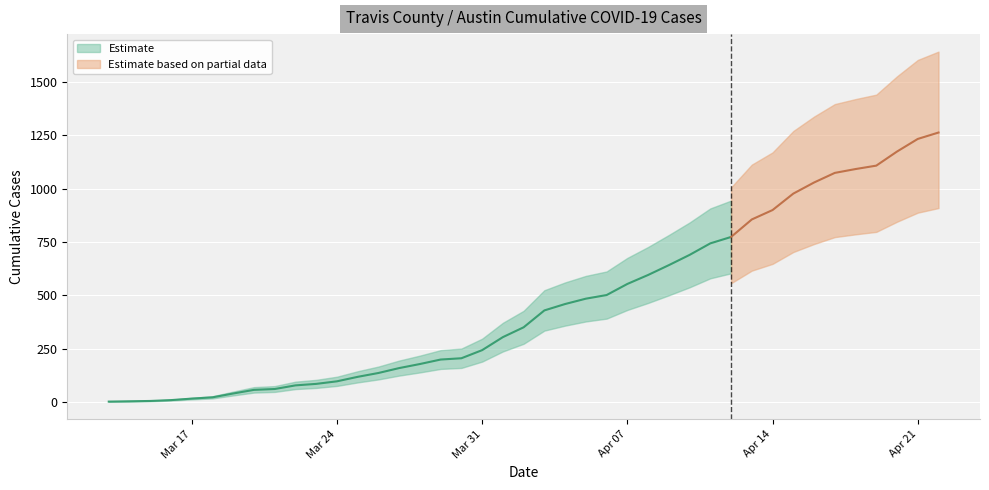

Between 4/14/20 and 4/6/20, which is larger?

4/14/20